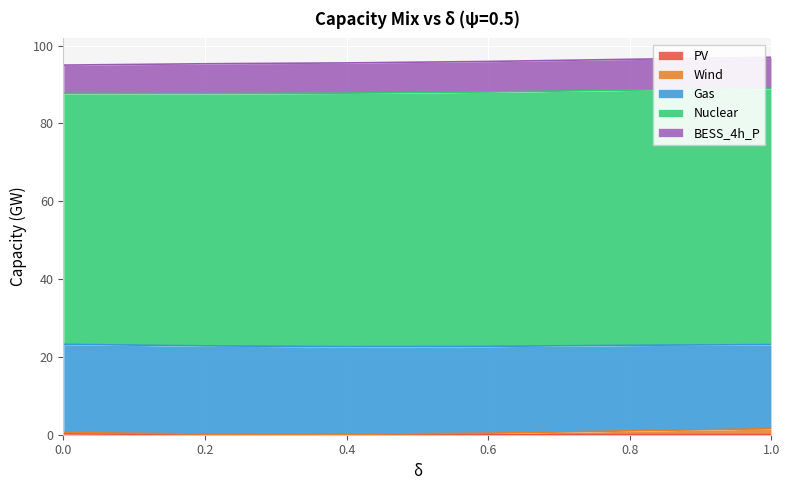

At which category does Gas reach its first local valley?

0.2